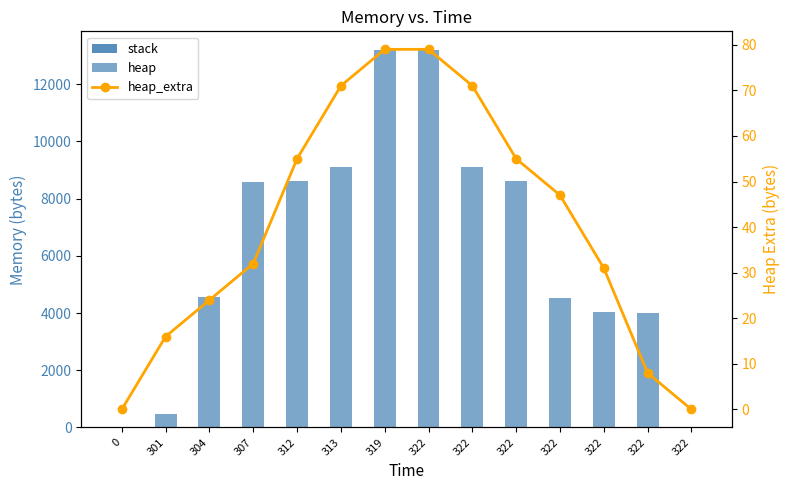

Rank the series by their maximum value, from highest to lowest.

heap, heap_extra, stack